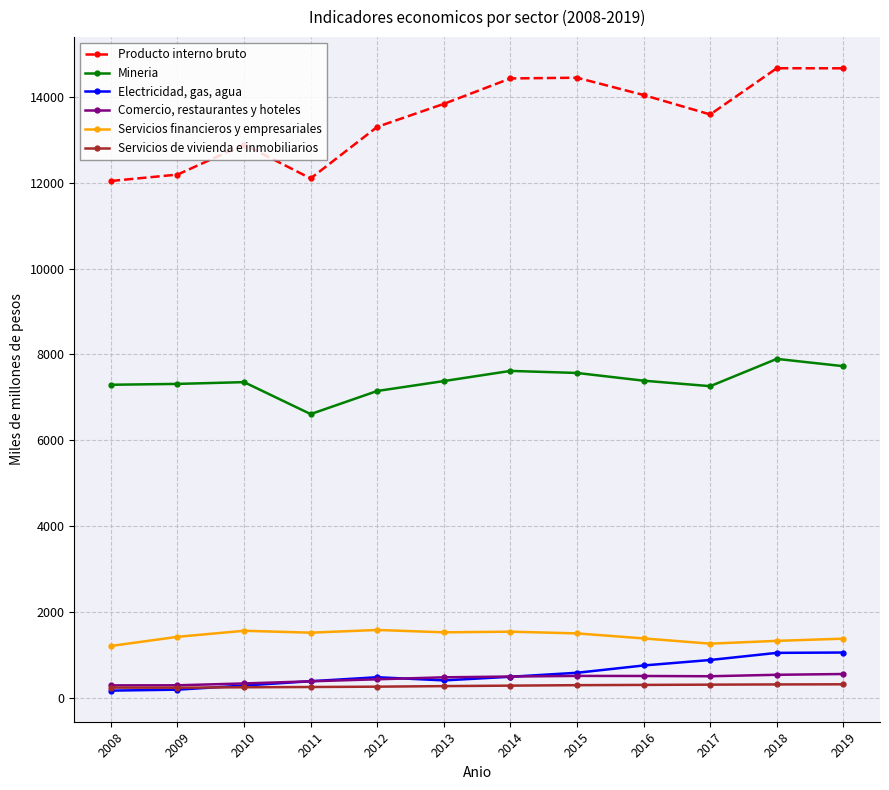

In Producto interno bruto, how many points are higher than both neighbors (excluding endpoints)?

3